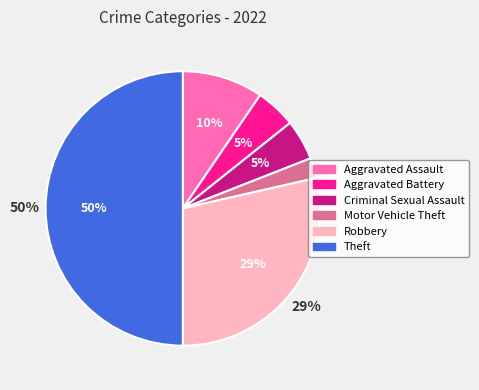

Does any single category account for the majority?

No